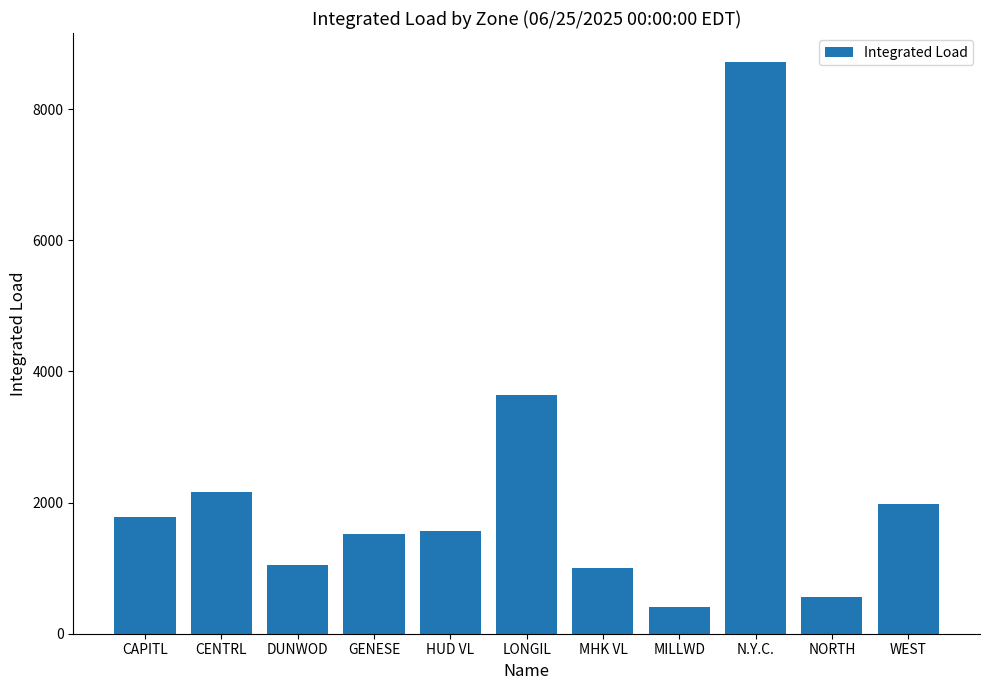

Which label corresponds to the largest value in the chart?

N.Y.C.